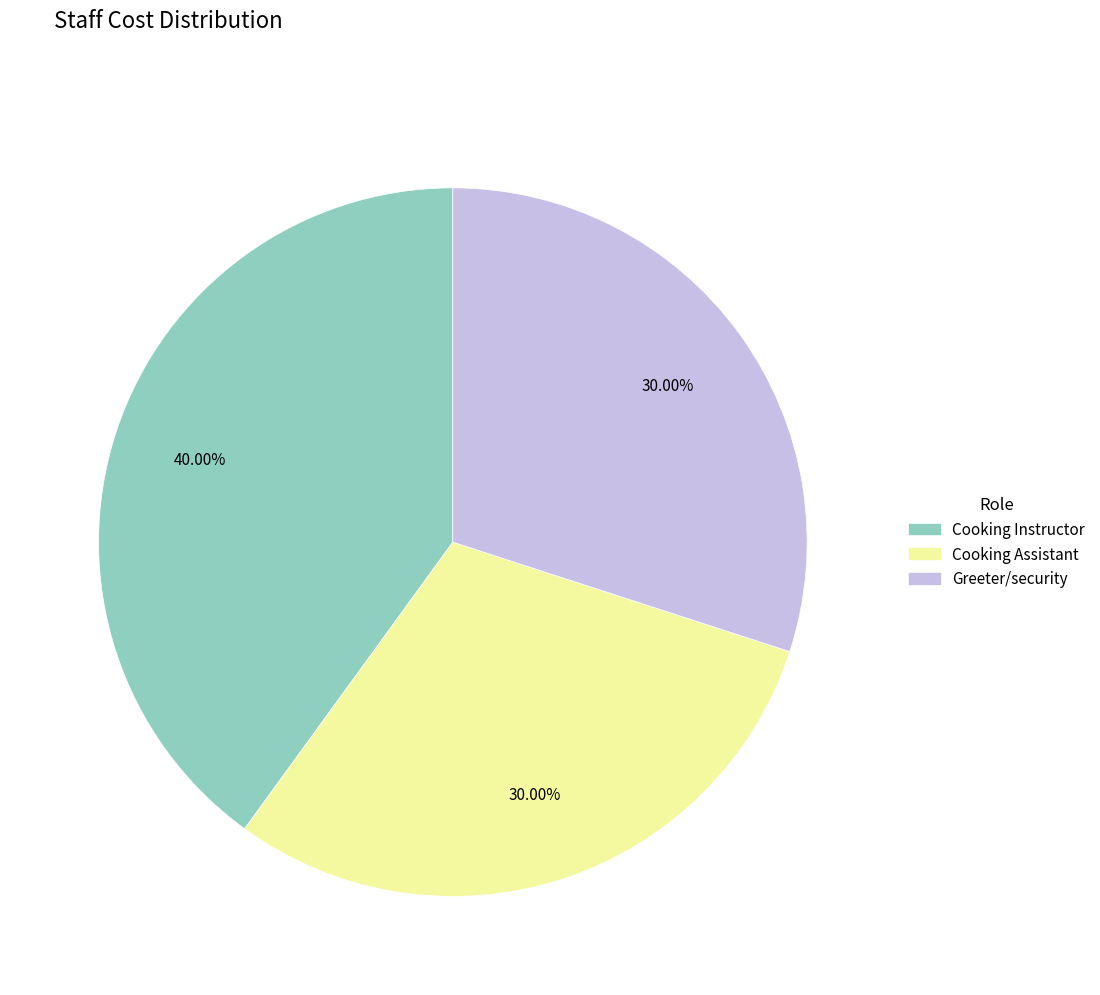

To the nearest percent, what is the combined percentage of Cooking Instructor and Greeter/security?

70%